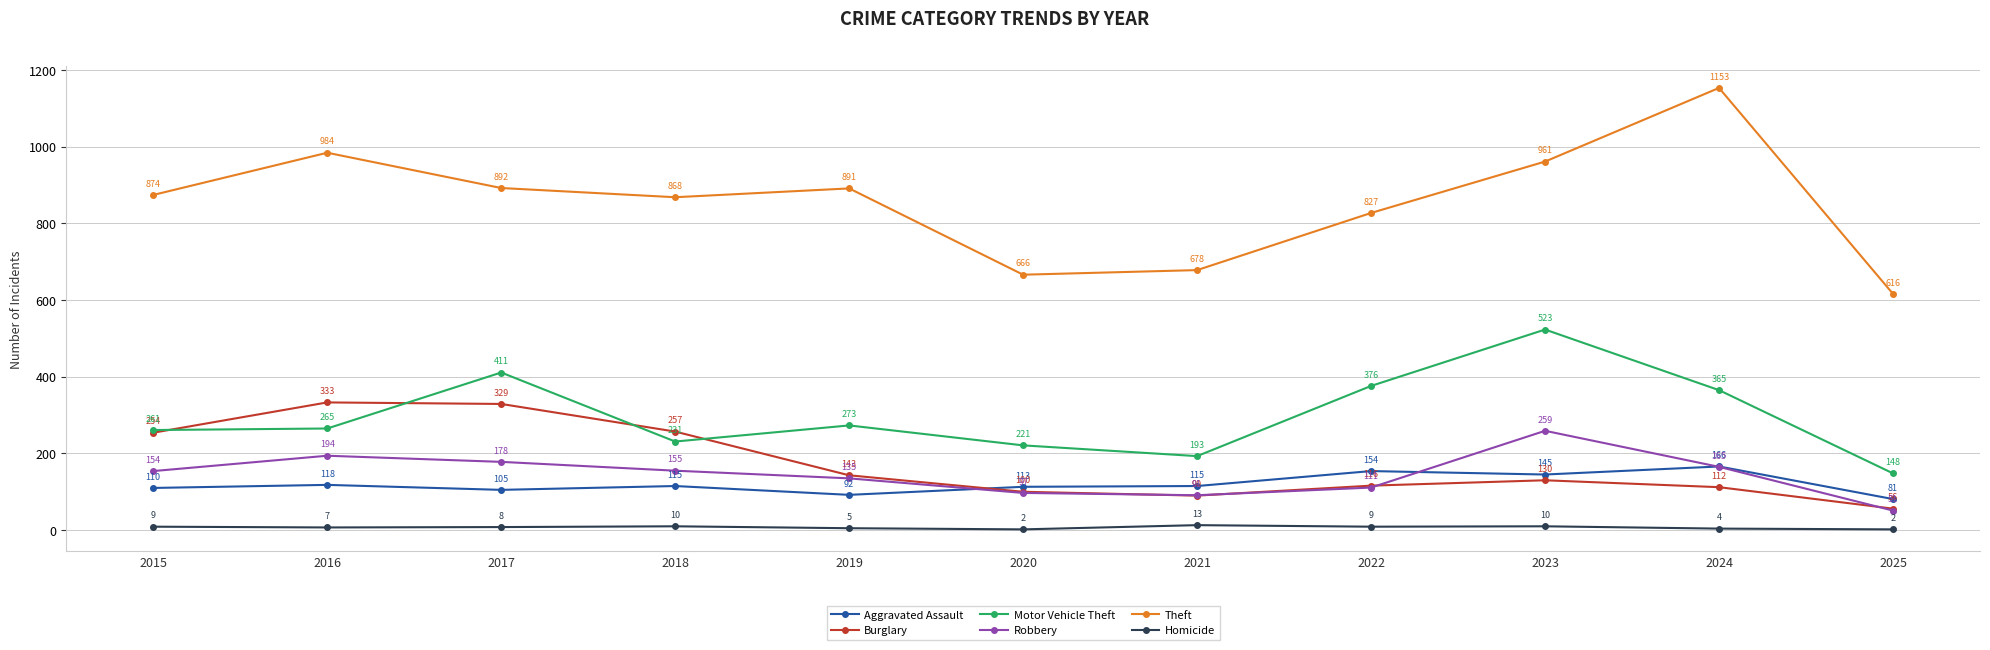

Rank the series by their maximum value, from lowest to highest.

Homicide, Aggravated Assault, Robbery, Burglary, Motor Vehicle Theft, Theft